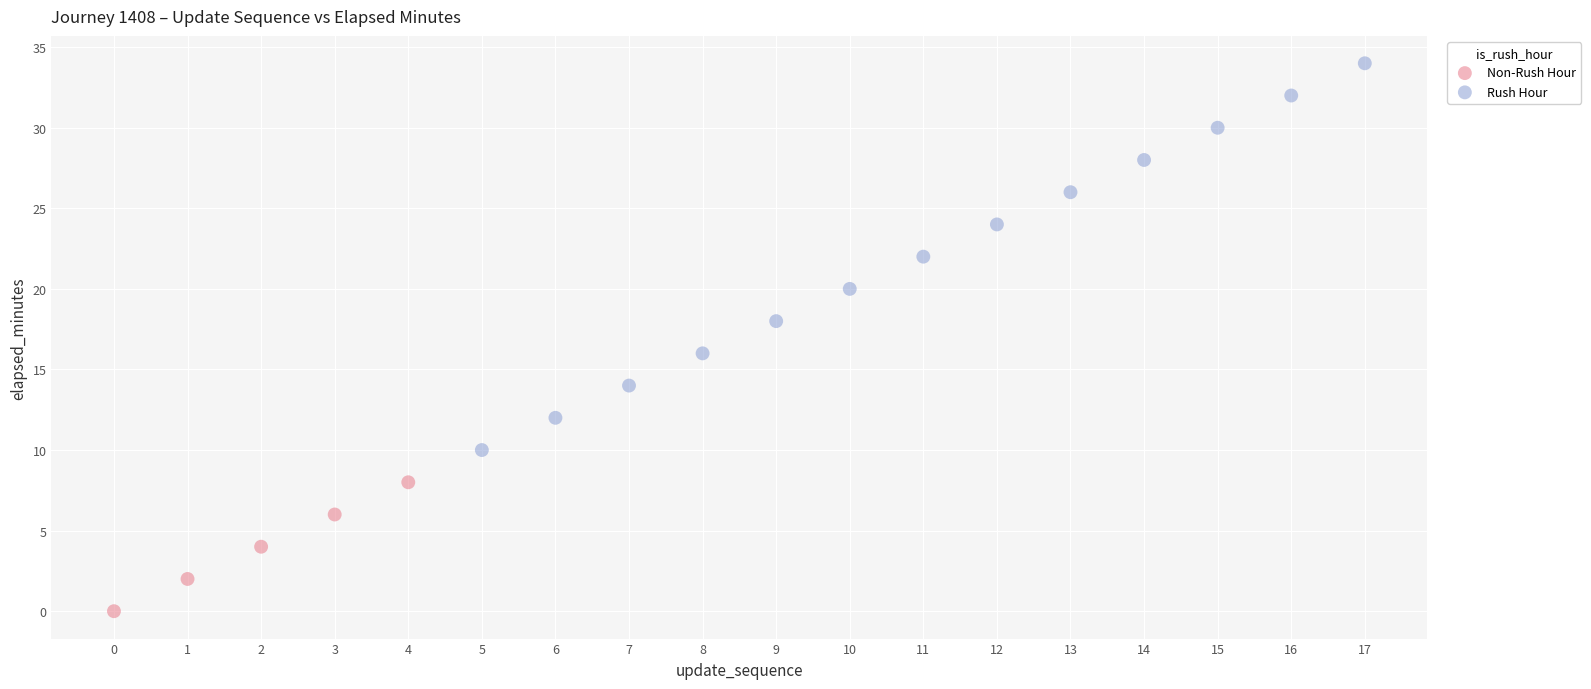

Which series reaches the minimum Y coordinate?

Non-Rush Hour